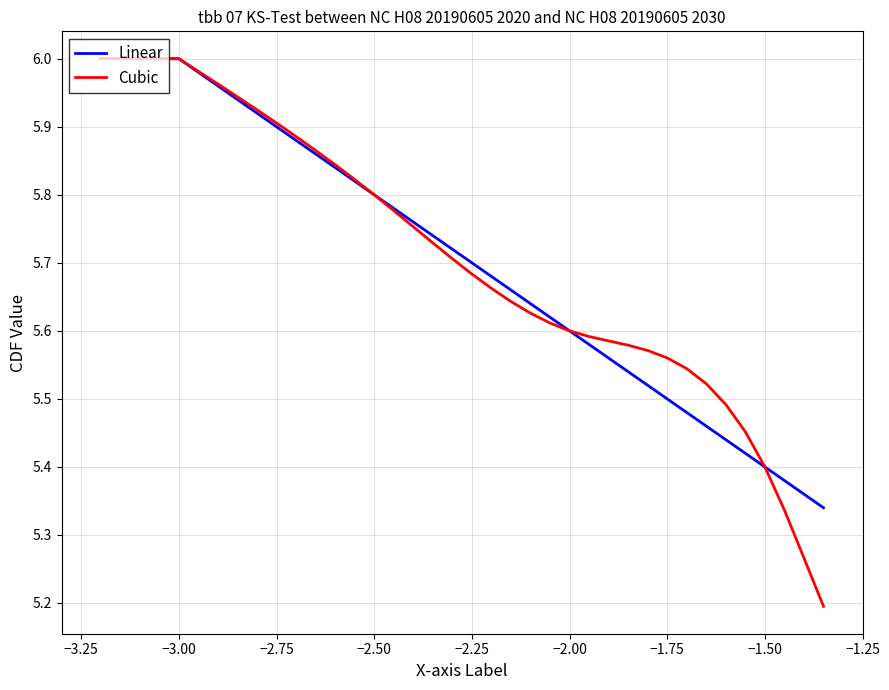

What is the smallest value displayed?

5.2